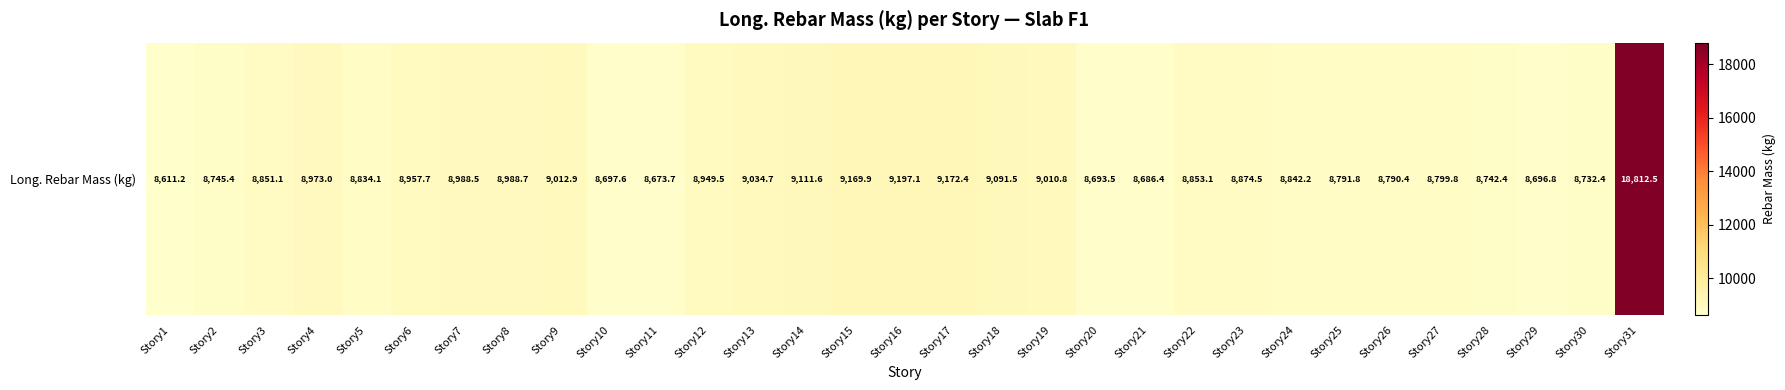

Rank the categories by value from lowest to highest.

Story1, Story11, Story21, Story20, Story29, Story10, Story30, Story28, Story2, Story26, Story25, Story27, Story5, Story24, Story3, Story22, Story23, Story12, Story6, Story4, Story7, Story8, Story19, Story9, Story13, Story18, Story14, Story15, Story17, Story16, Story31